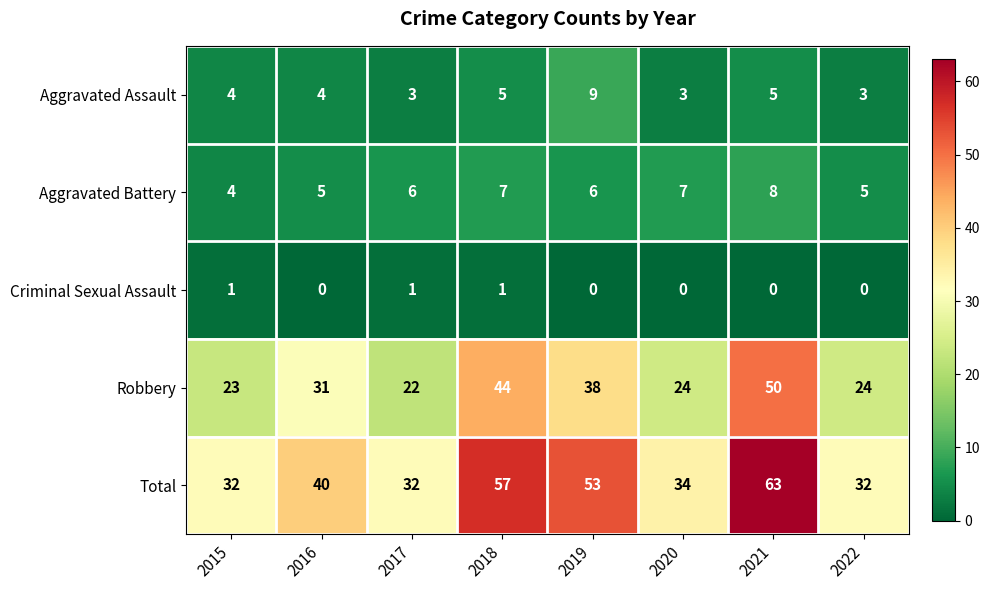

List the series in order of their peak value, lowest first.

Criminal Sexual Assault, Aggravated Battery, Aggravated Assault, Robbery, Total